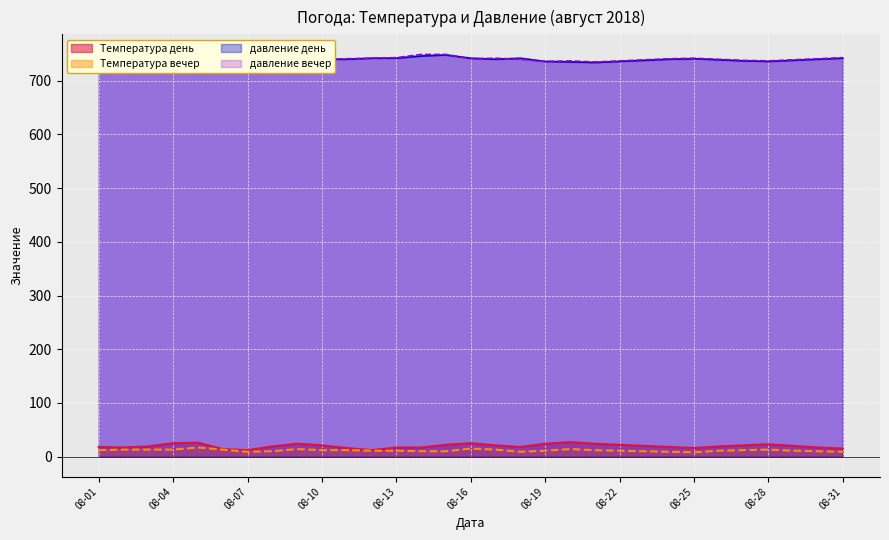

True or false: Температура день and Температура вечер cross at least once.

False